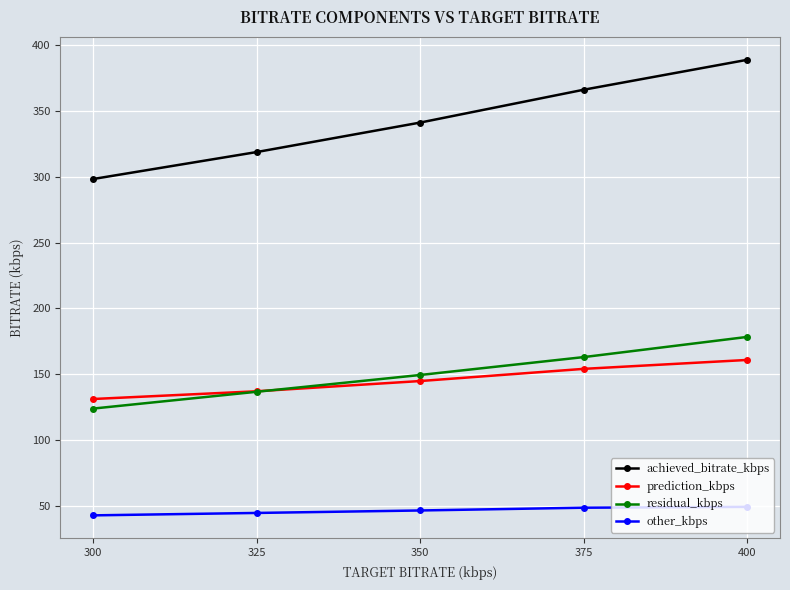

At how many categories does at least one series exceed 50?

5